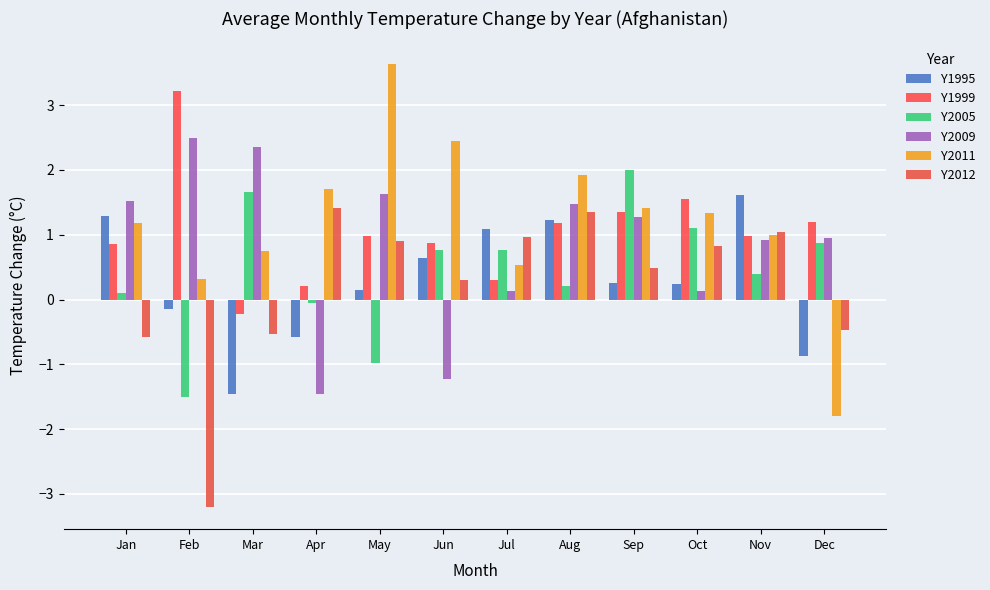

At which category does the chart reach its minimum across all series?

Feb